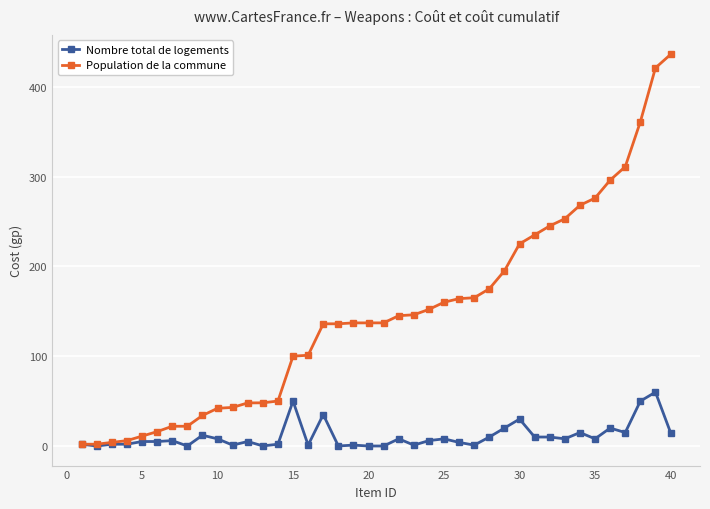

How many categories are shown in the chart?

40